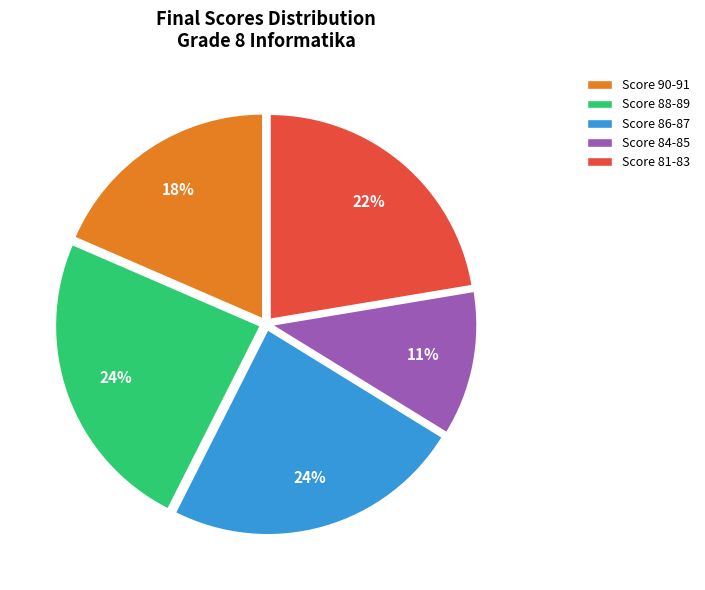

How many slices are in this pie chart?

5